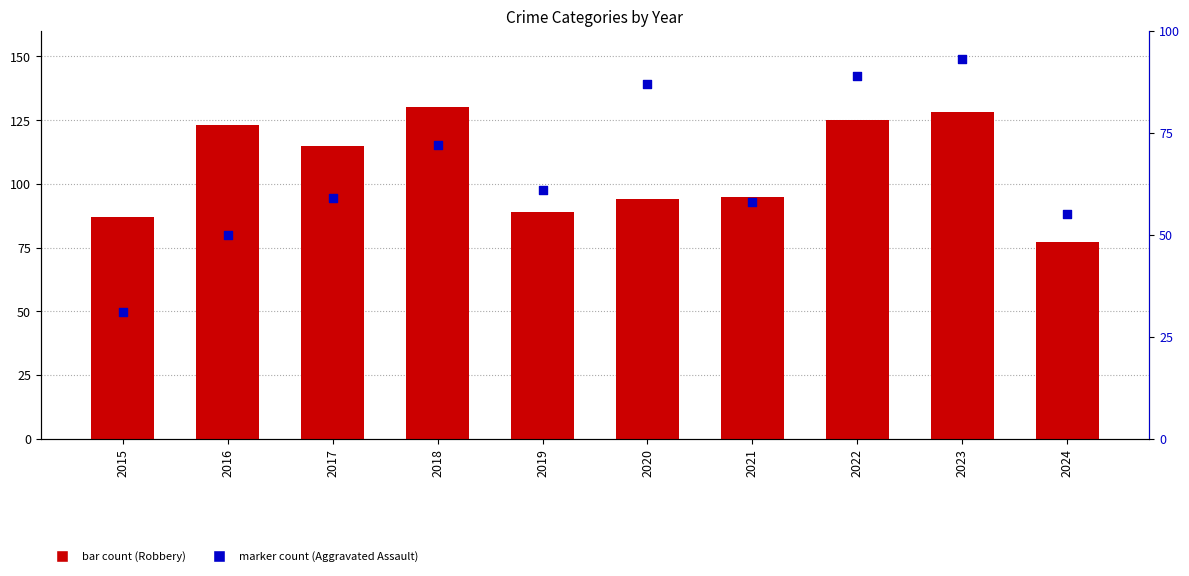

At how many categories does at least one series exceed 96?

5